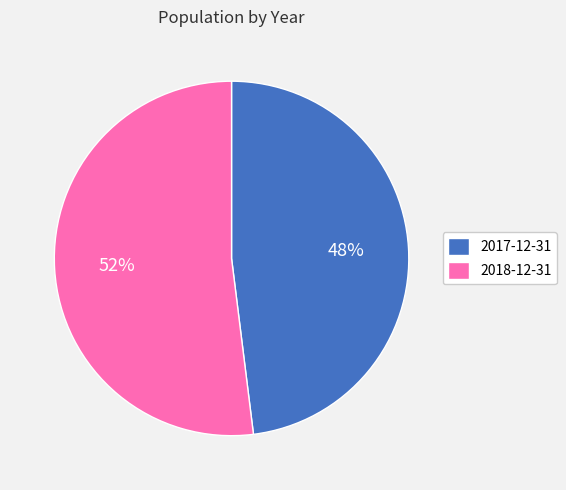

The 2017-12-31 slice represents 48% of the pie. True or false?

True